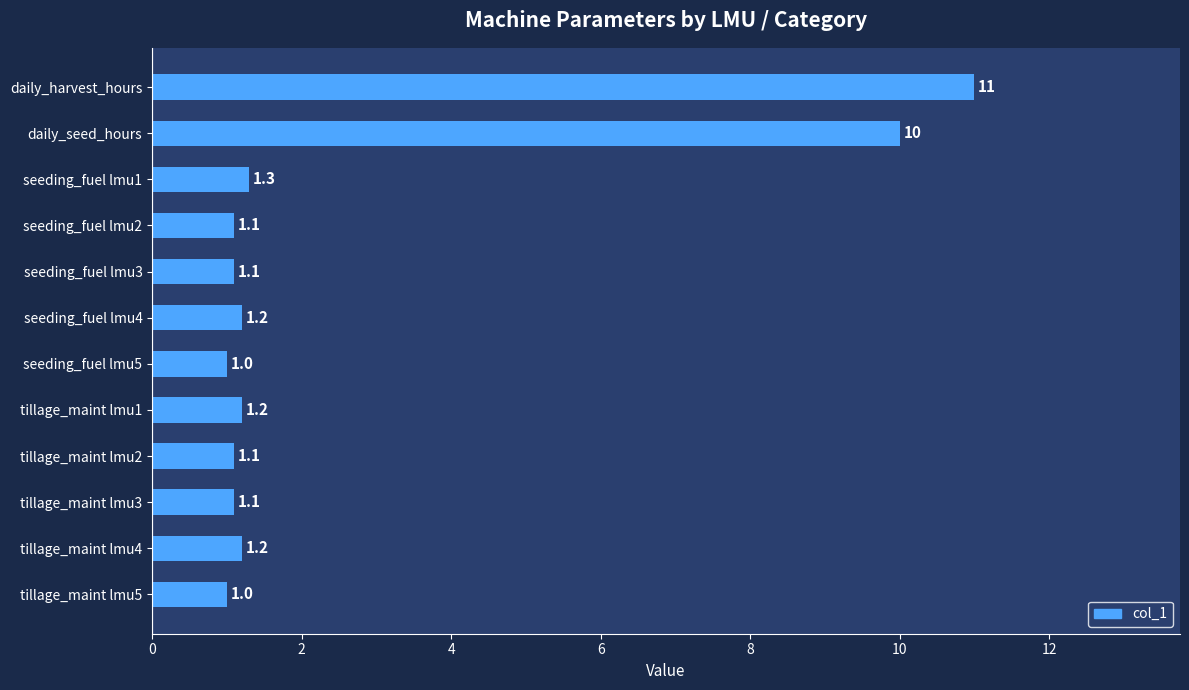

What is the greatest value displayed?

11.0